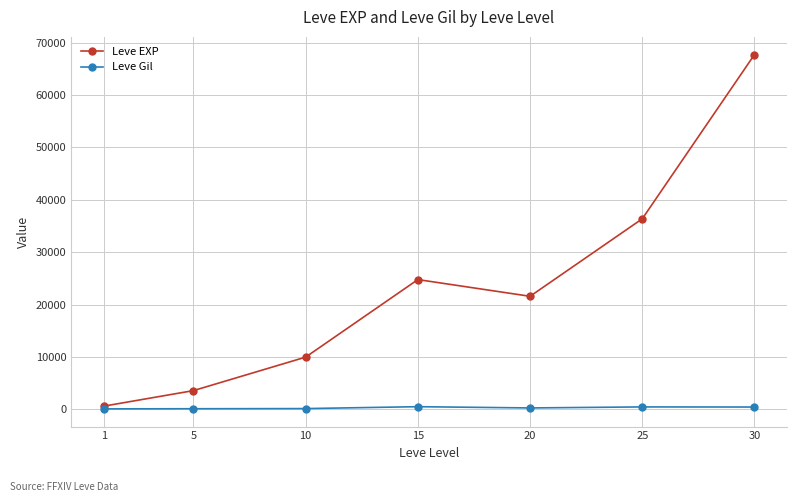

Rank the series by their average value, from highest to lowest.

Leve EXP, Leve Gil